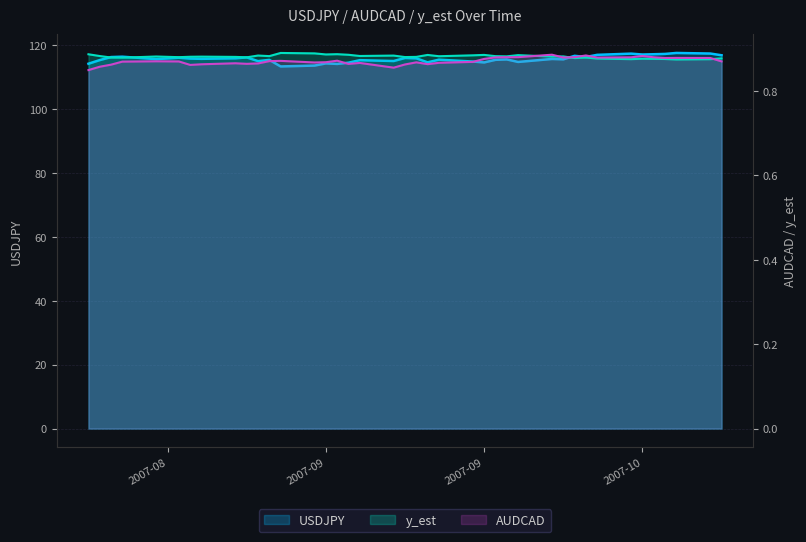

What is the value of the y_est point at the 2nd from the left?

0.9